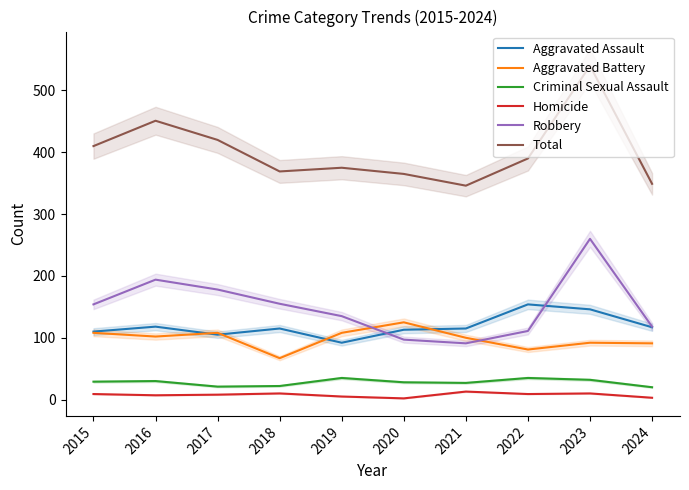

What is the sum of all Robbery values?

1493